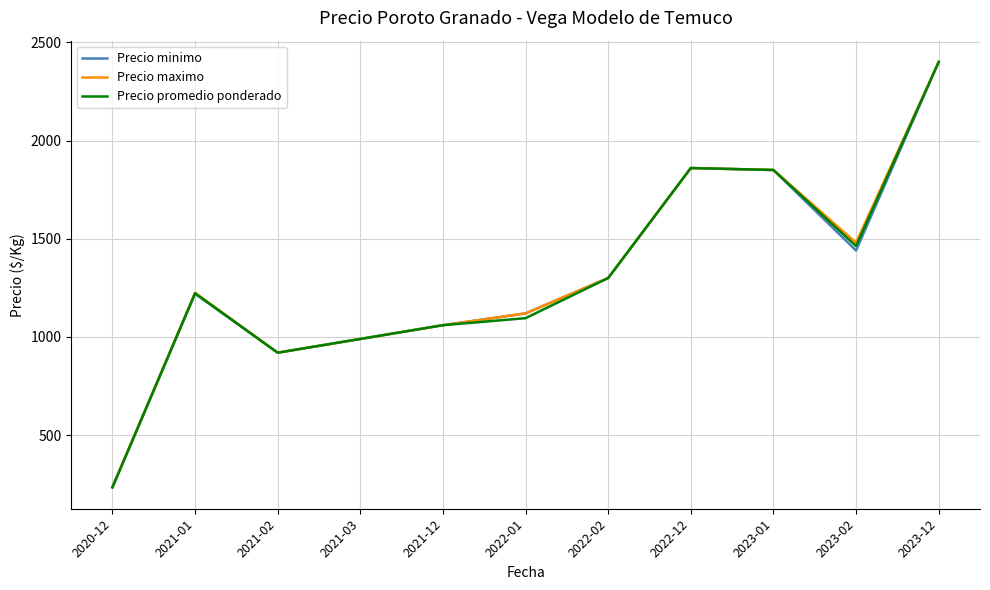

Which label corresponds to the smallest value in the chart?

2020-12